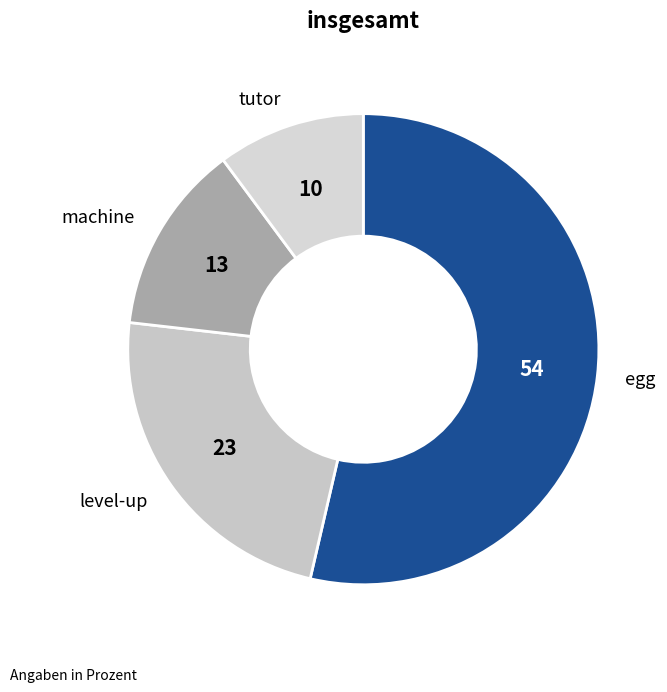

Rank the categories by value from lowest to highest.

tutor, machine, level-up, egg